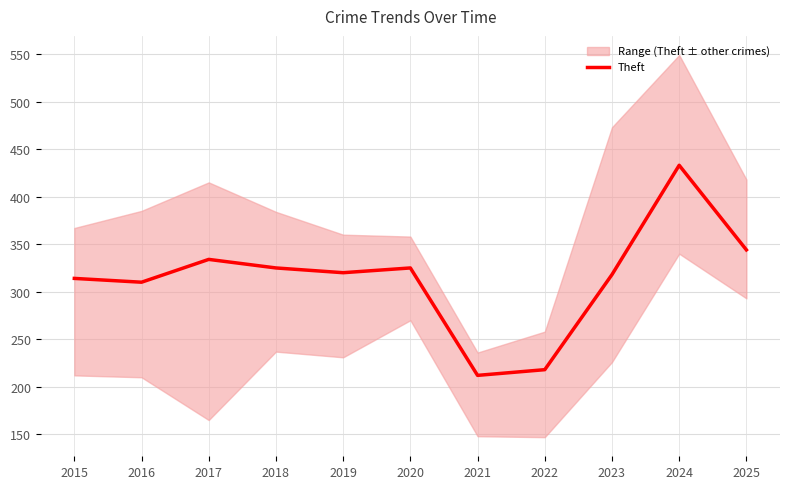

Reading left to right, transcribe all the data shown in this chart.

314	310	334	325	320	325	212	218	318	433	344